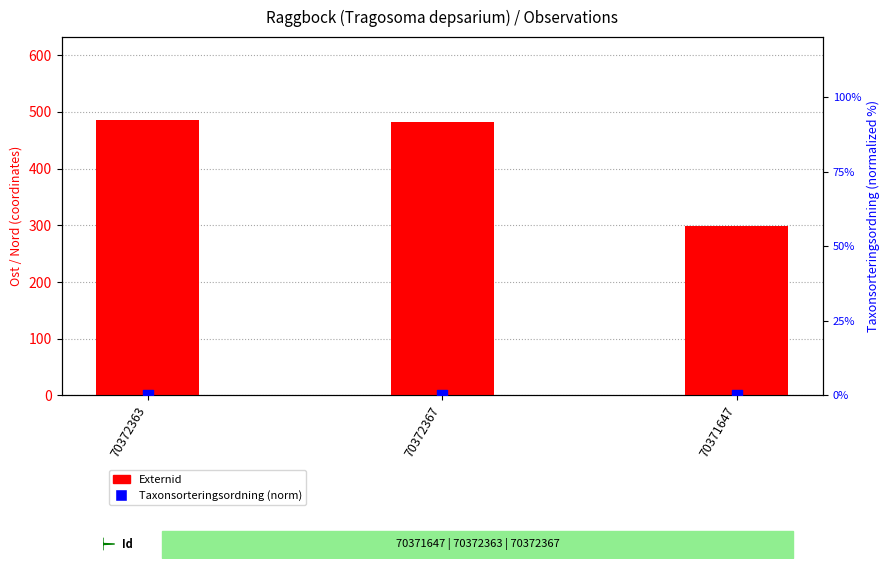

Which series contains the highest Y value?

Externid